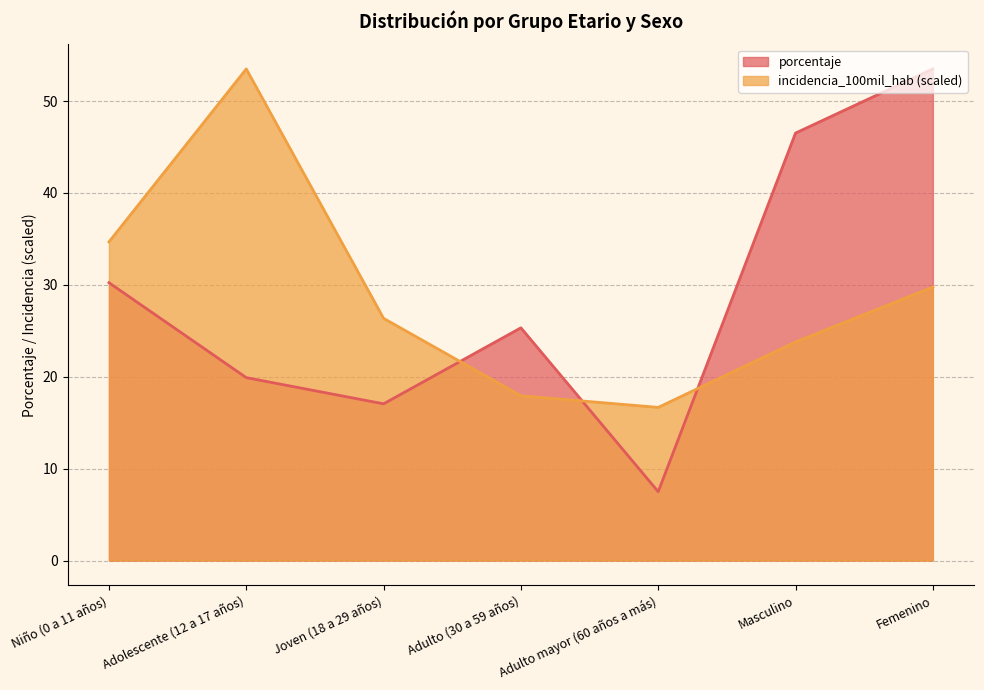

What is the difference between the porcentaje values at Joven (18 a 29 años) and Masculino?

29.5